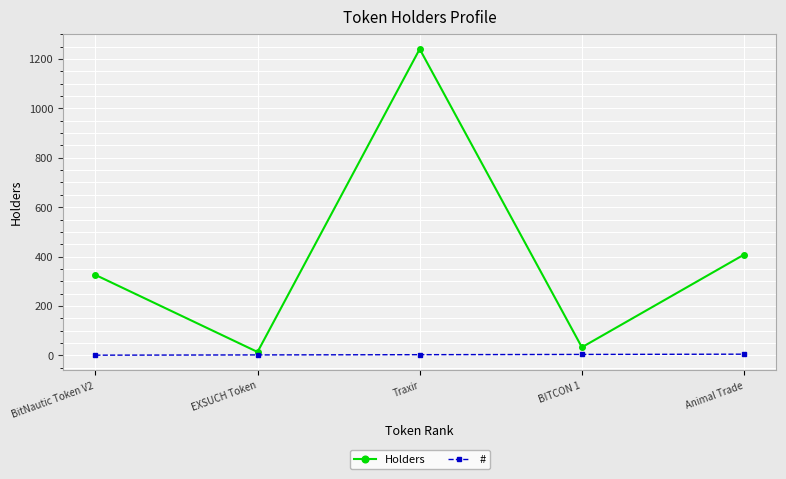

The value of Holders at BITCON 1 is 33. True or false?

True